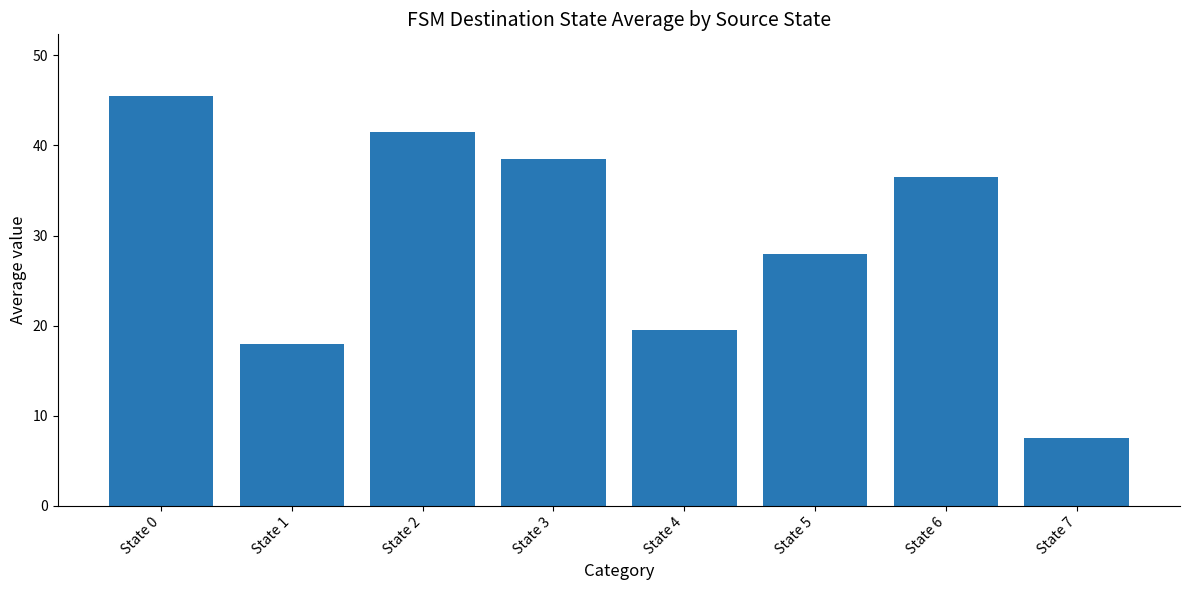

Rank the categories by value from highest to lowest.

State 0, State 2, State 3, State 6, State 5, State 4, State 1, State 7